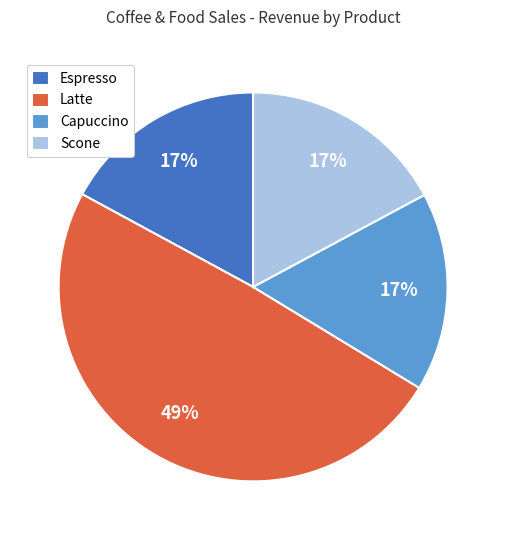

Does any single category account for the majority?

No